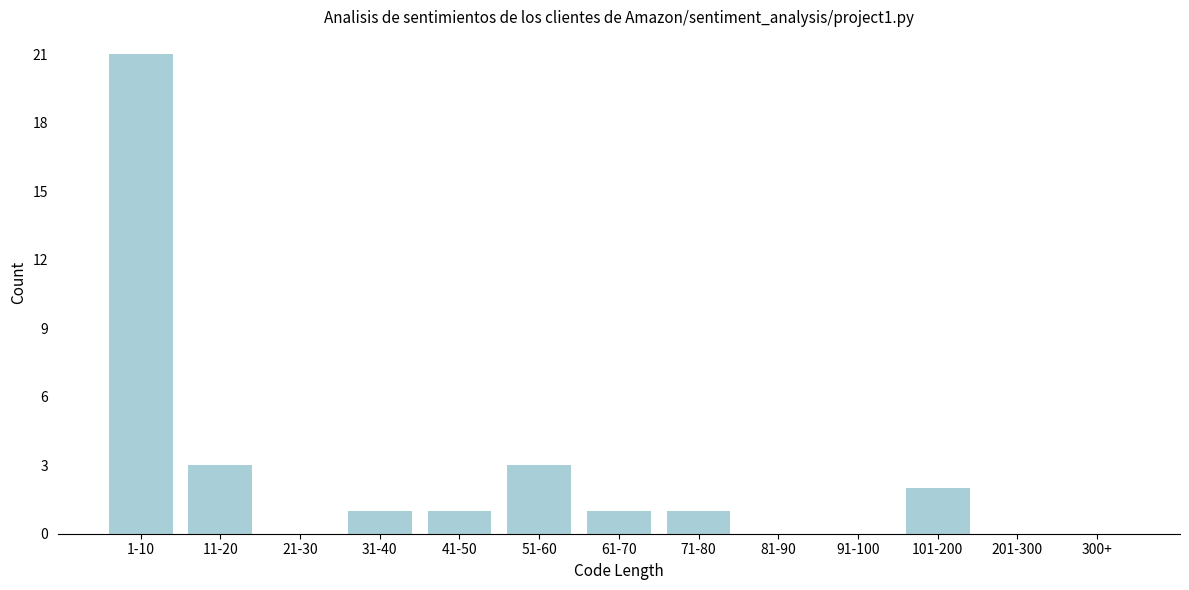

Reading right to left, extract all data points from this chart.

300+=0	201-300=0	101-200=2	91-100=0	81-90=0	71-80=1	61-70=1	51-60=3	41-50=1	31-40=1	21-30=0	11-20=3	1-10=21